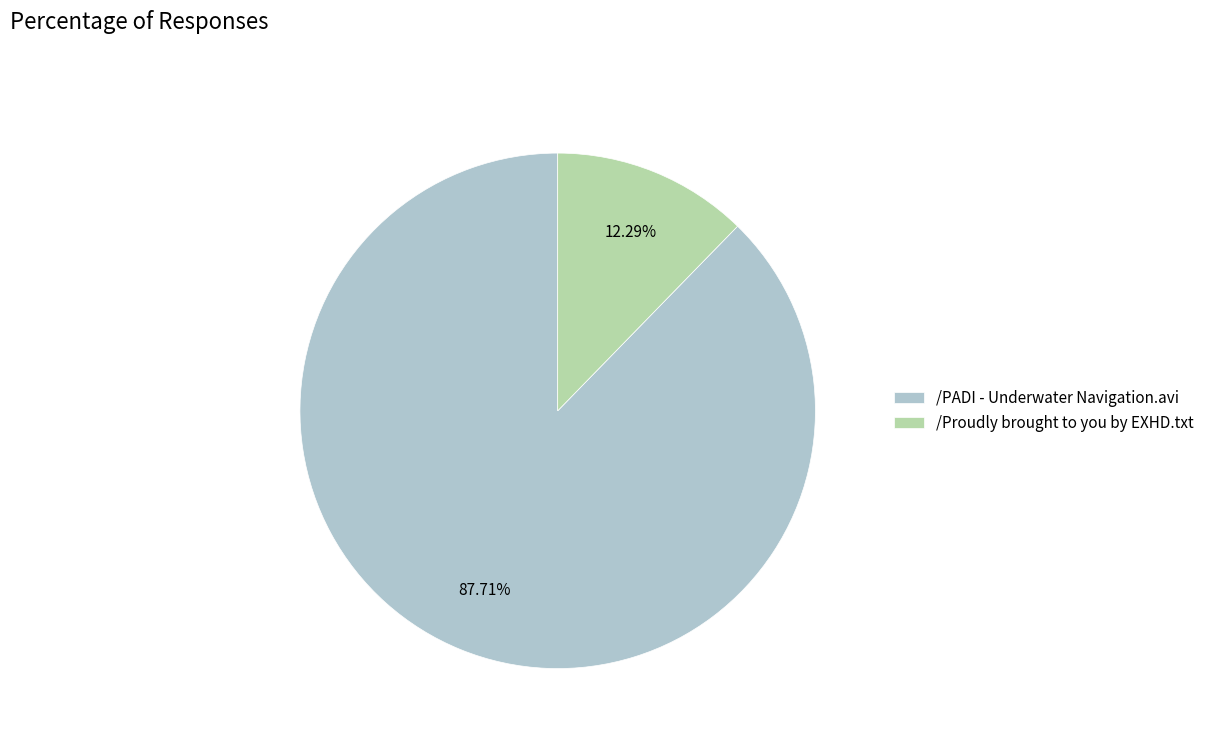

What is the largest slice in the pie chart?

/PADI - Underwater Navigation.avi